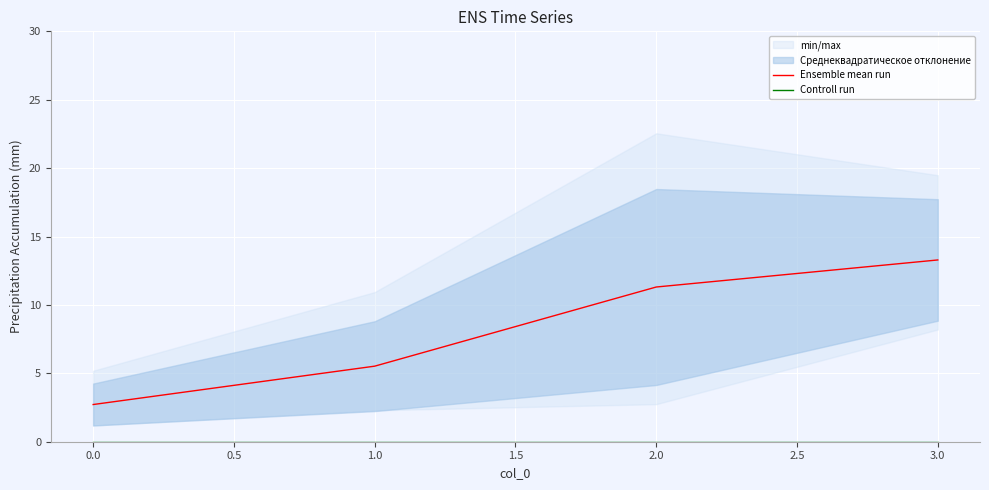

How many data points in Ensemble mean run are above 11?

2